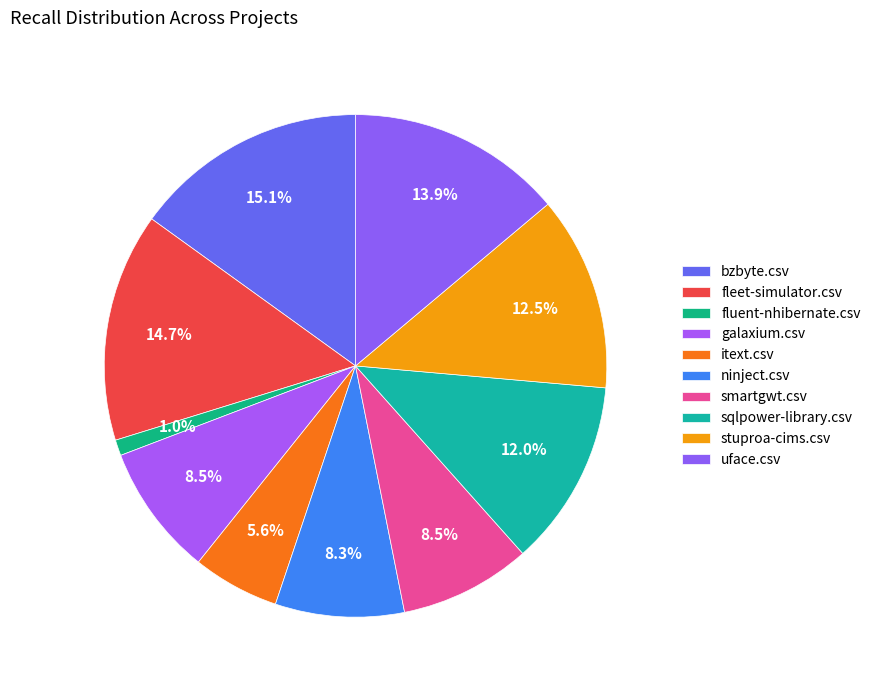

Between fluent-nhibernate.csv and itext.csv, which is larger?

itext.csv